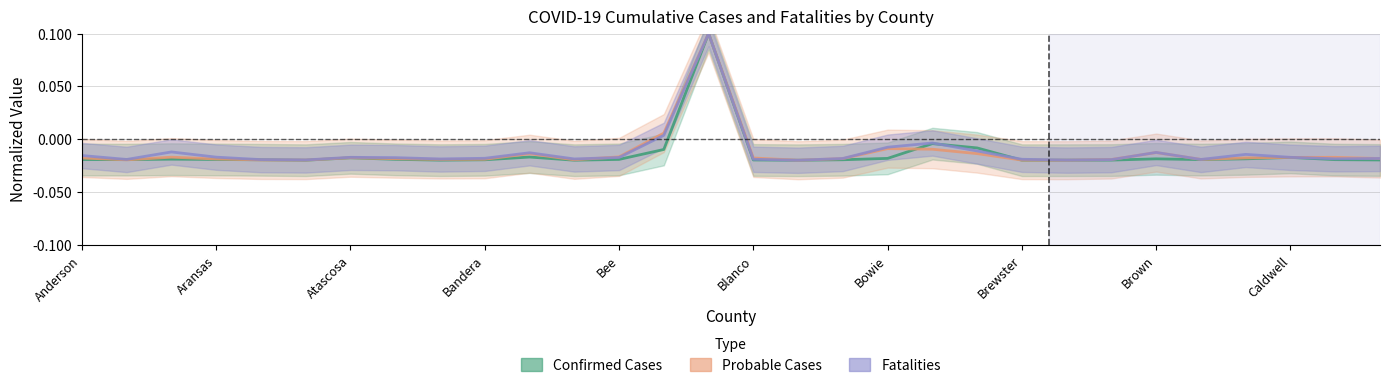

What is the sum of all Fatalities values?

-0.4